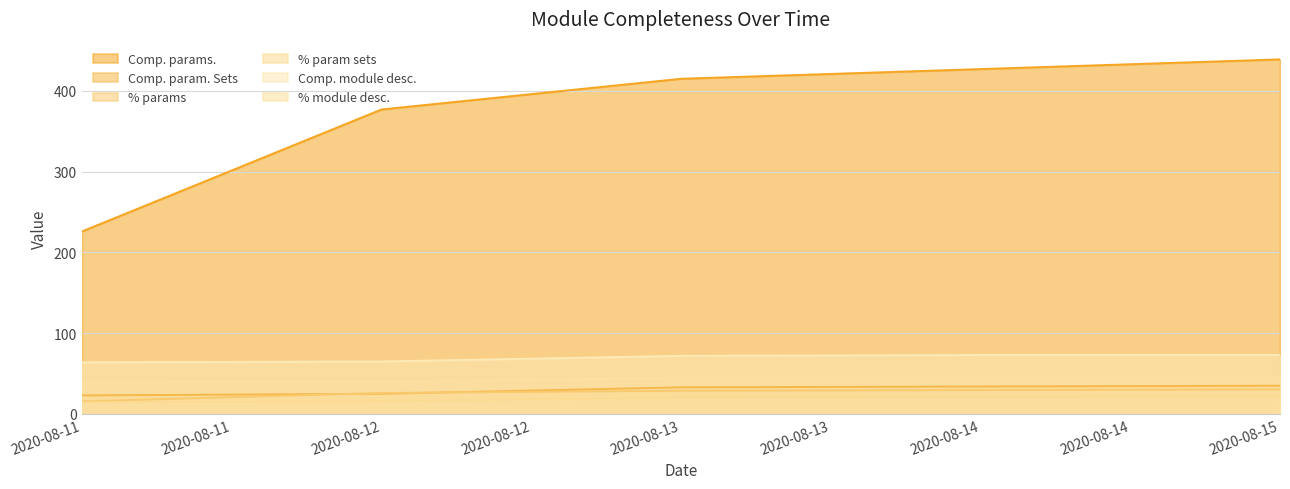

Between 2020-08-11 and 2020-08-12, which is larger?

2020-08-12